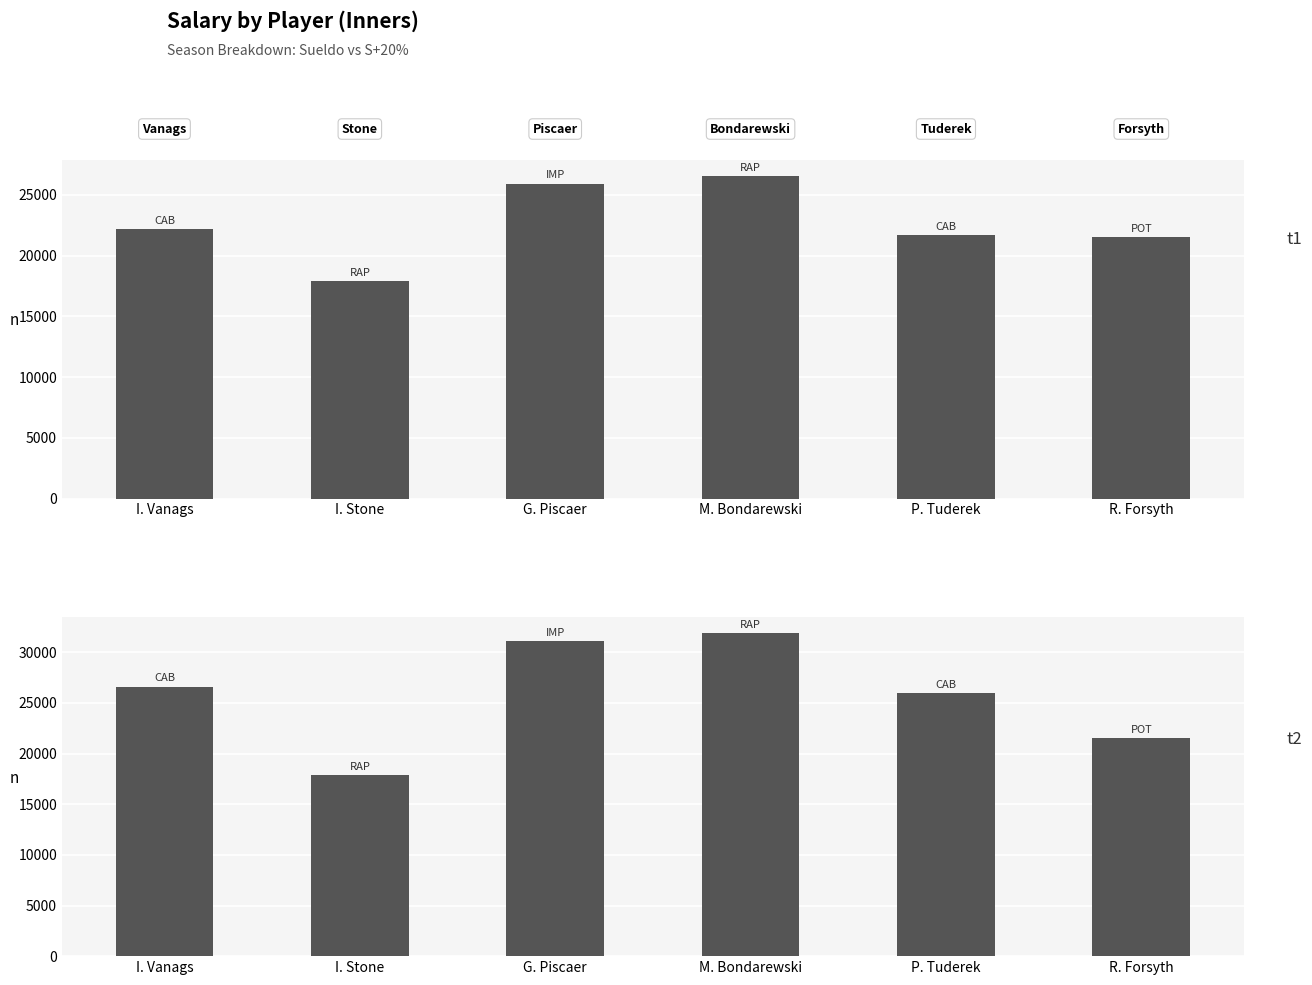

Count the number of categories in the chart.

6